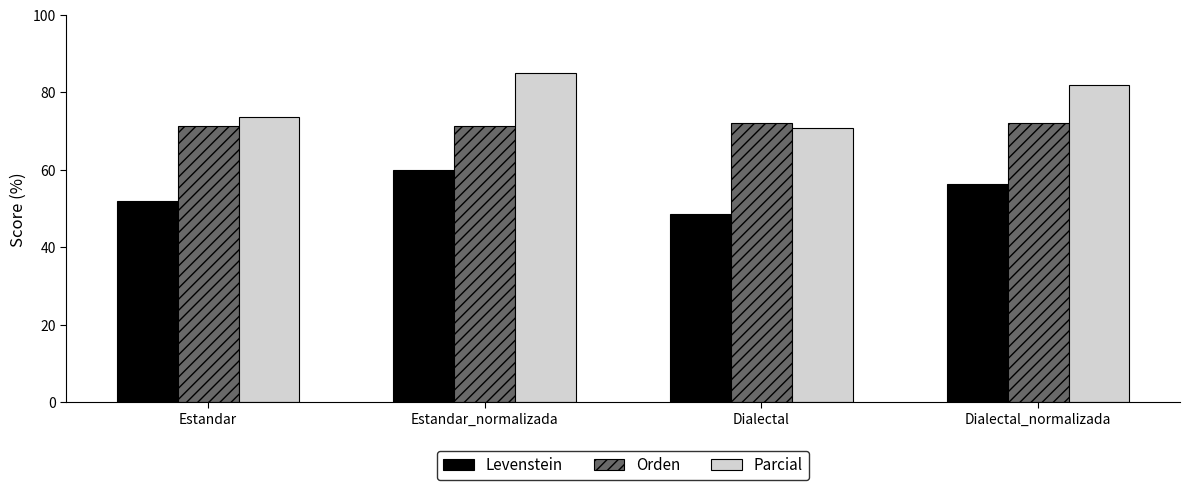

What is the value of the Orden bar at the 2nd from the left?

71.4